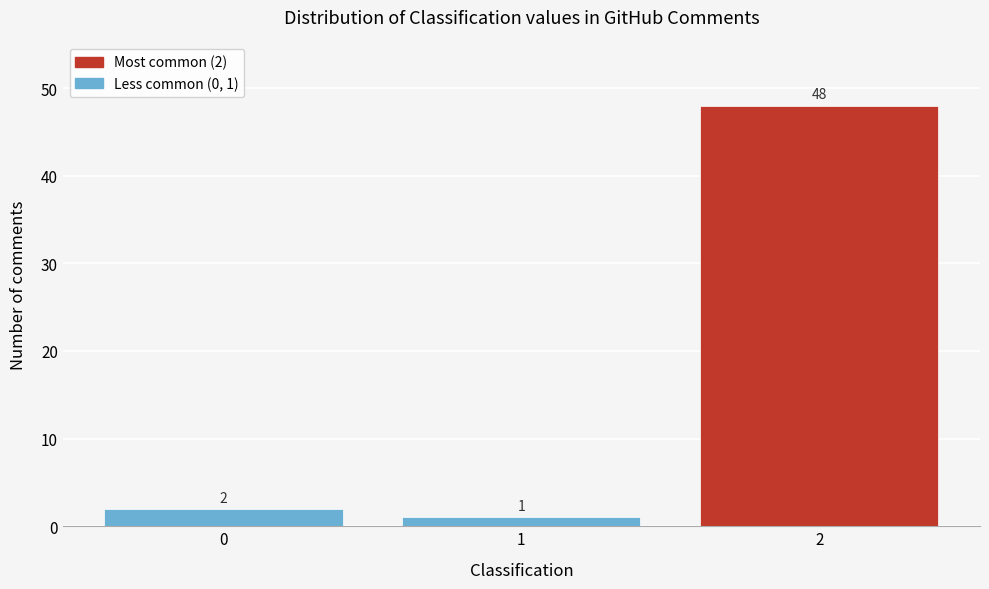

Reading left to right, what are all the values shown in this chart?

2	1	48